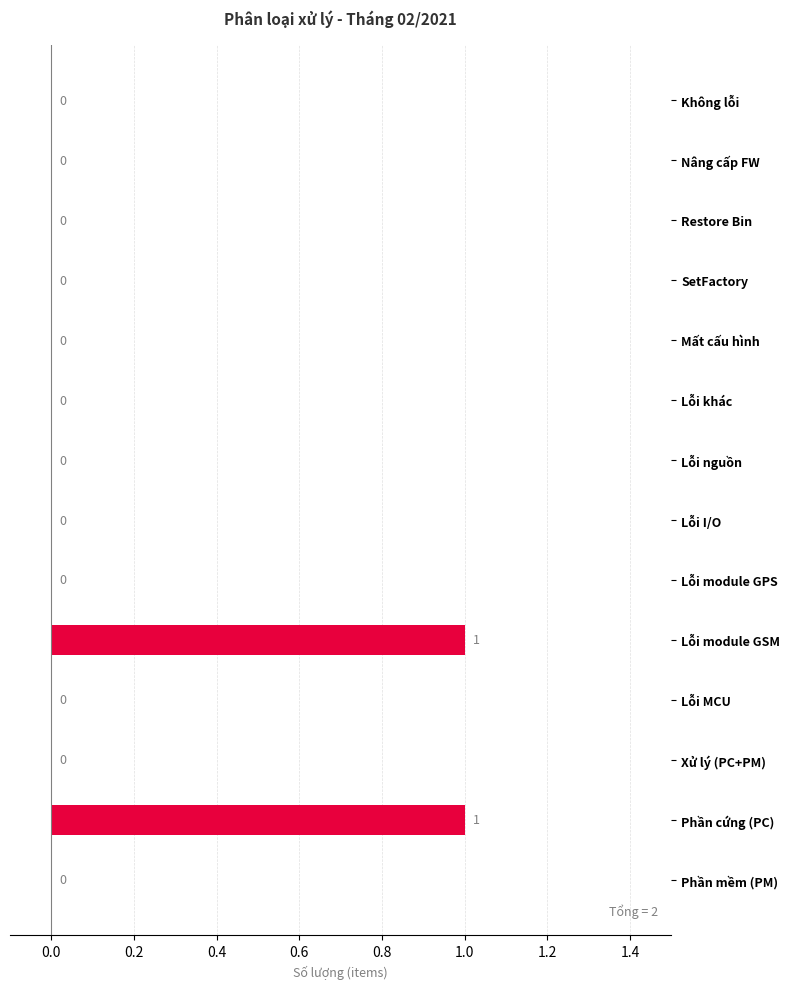

Are the bars grouped side by side (vs. stacked)?

No